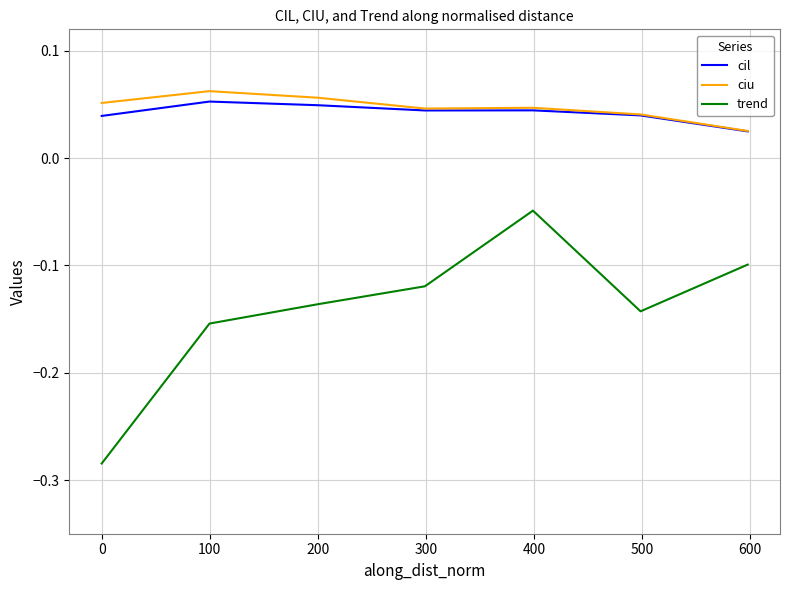

Which series has the widest spread of values?

trend